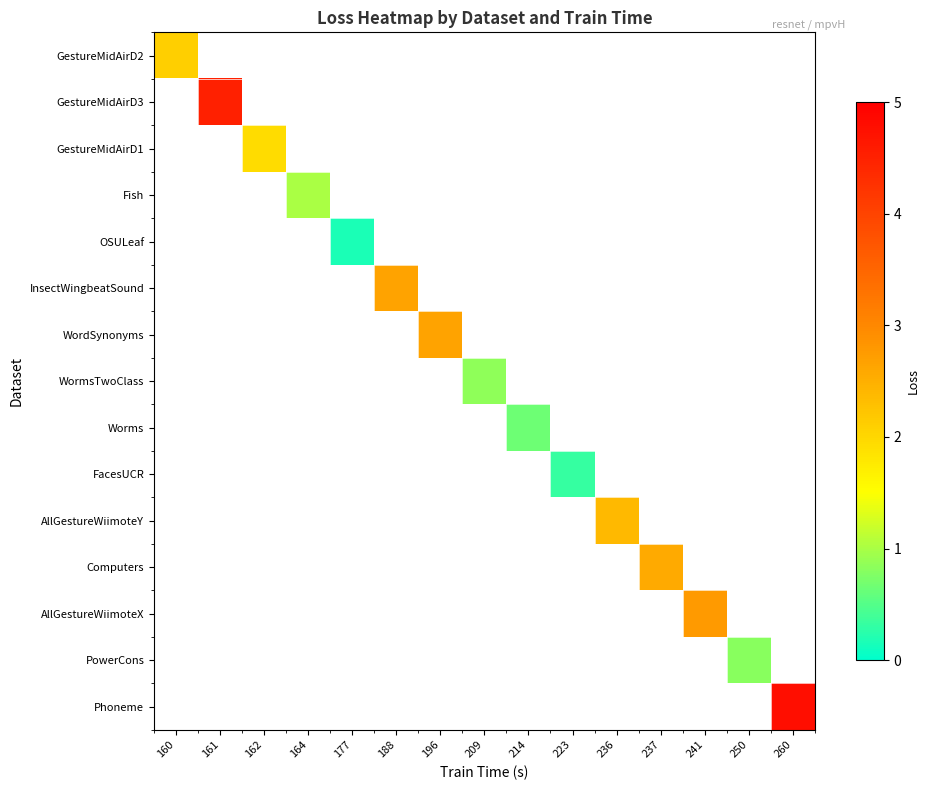

How many series are shown in this chart?

15